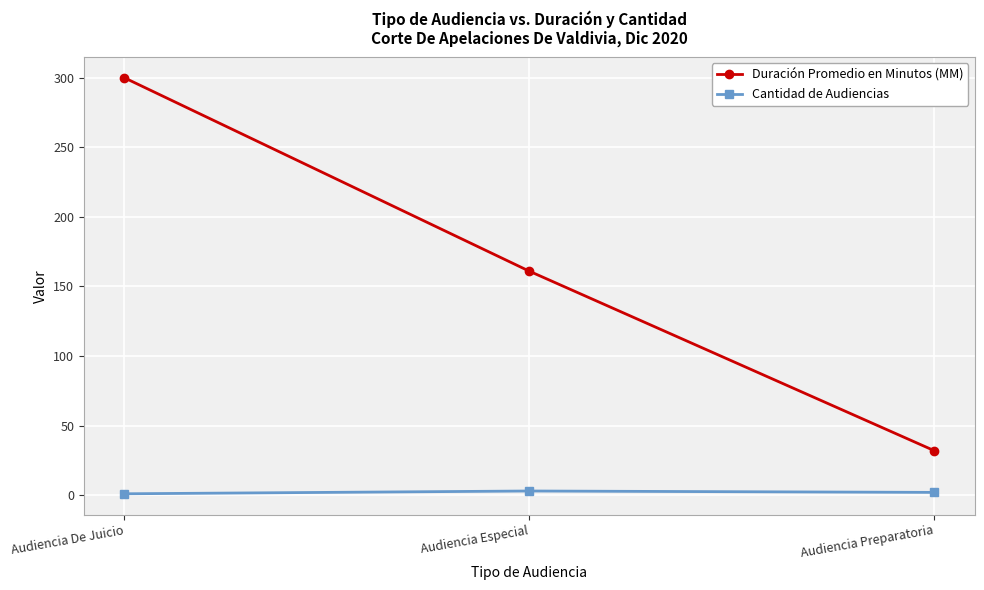

At which label does Duración Promedio en Minutos (MM) reach its minimum?

Audiencia Preparatoria